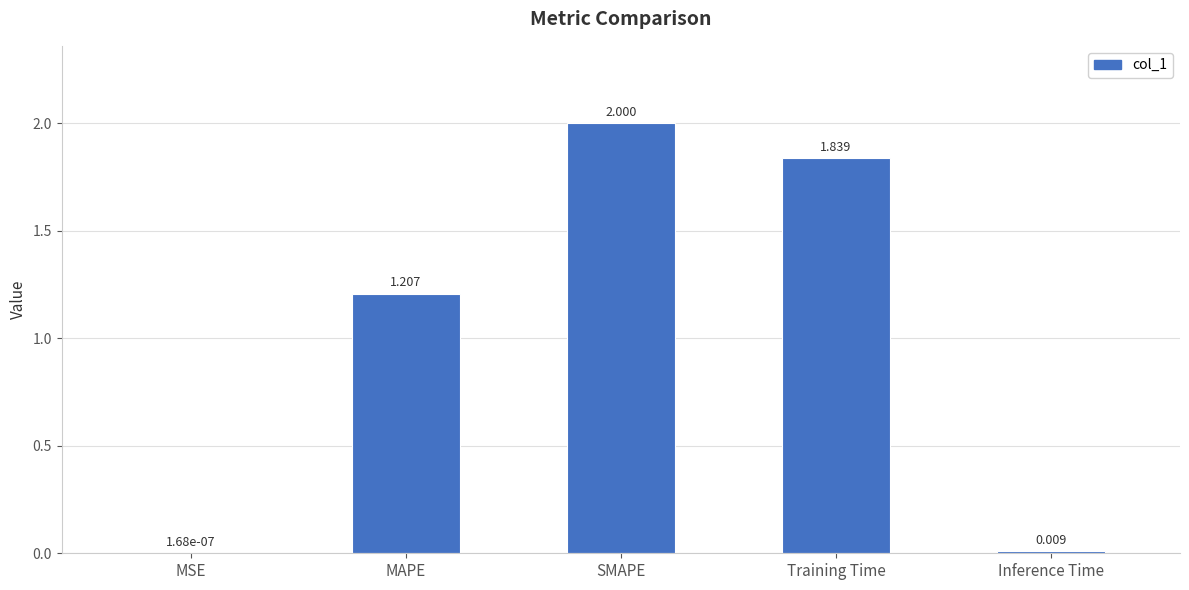

Where is the data nearest to the value 1?

MAPE